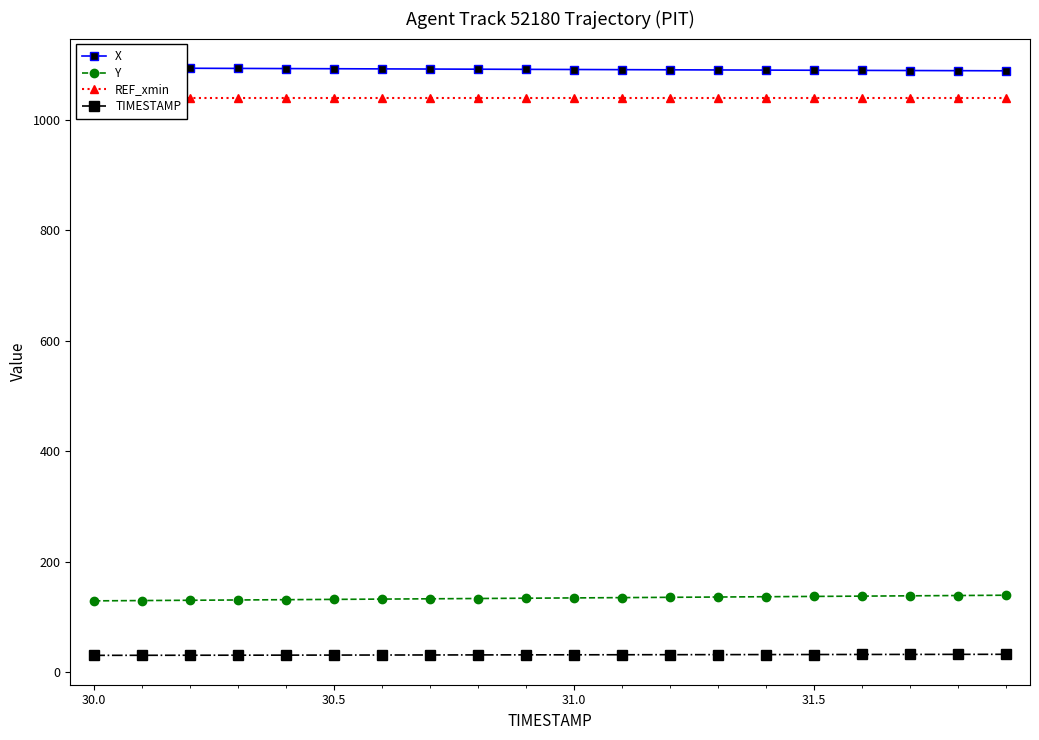

True or false: TIMESTAMP and Y intersect in this chart.

False